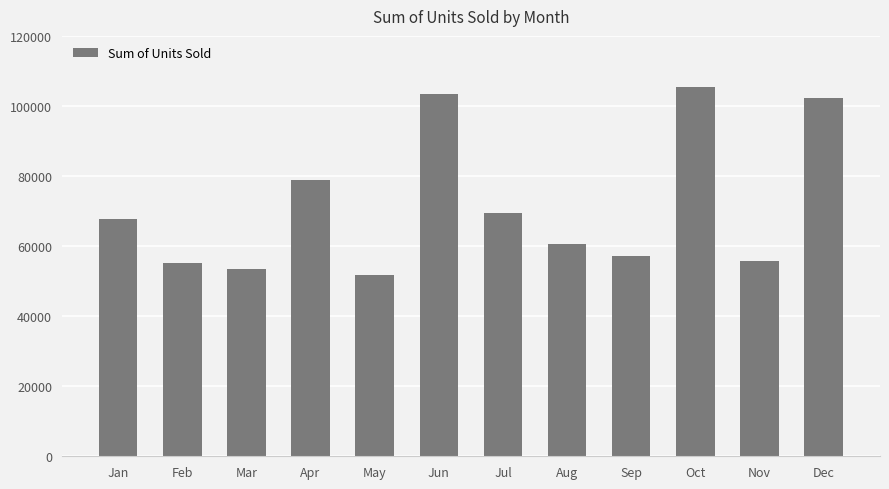

Are the bars grouped side by side (vs. stacked)?

No